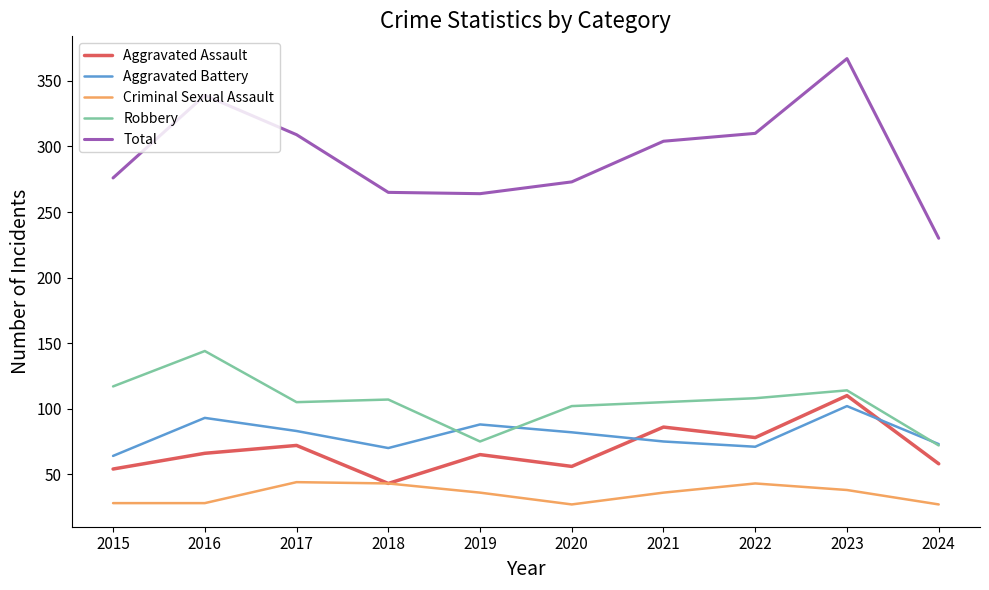

True or false: Total and Aggravated Assault intersect in this chart.

False